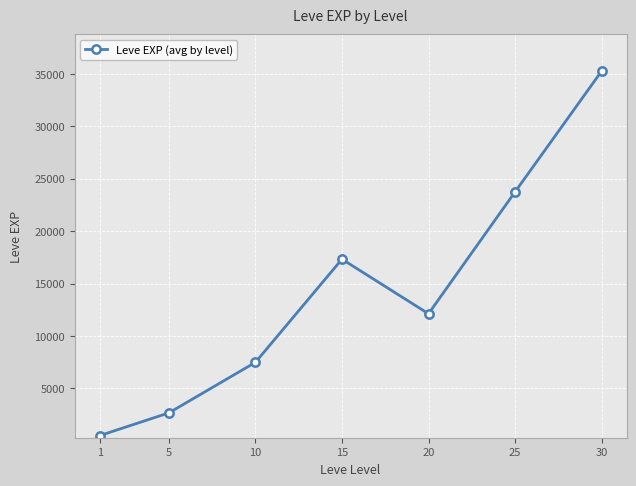

Count the number of categories in the chart.

7